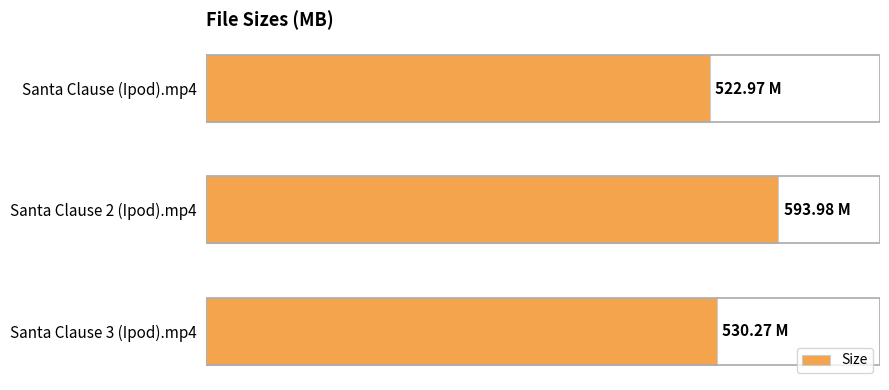

Are the bars horizontal?

Yes